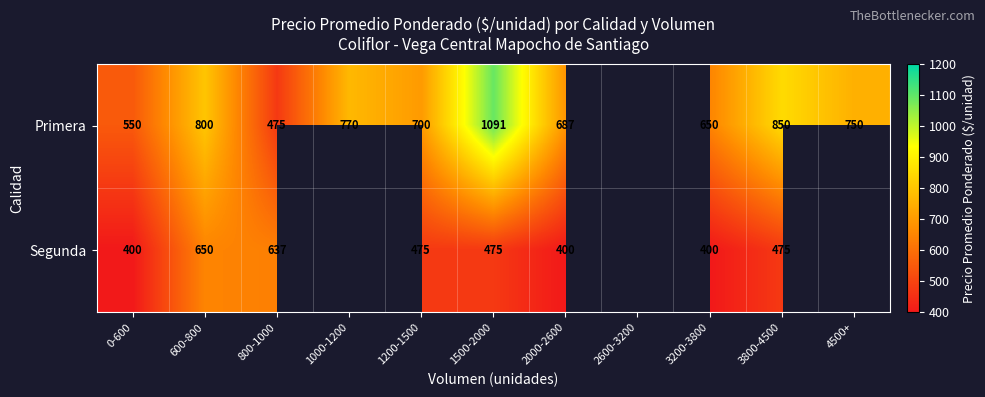

The value of Primera at 1200-1500 is 700. True or false?

True